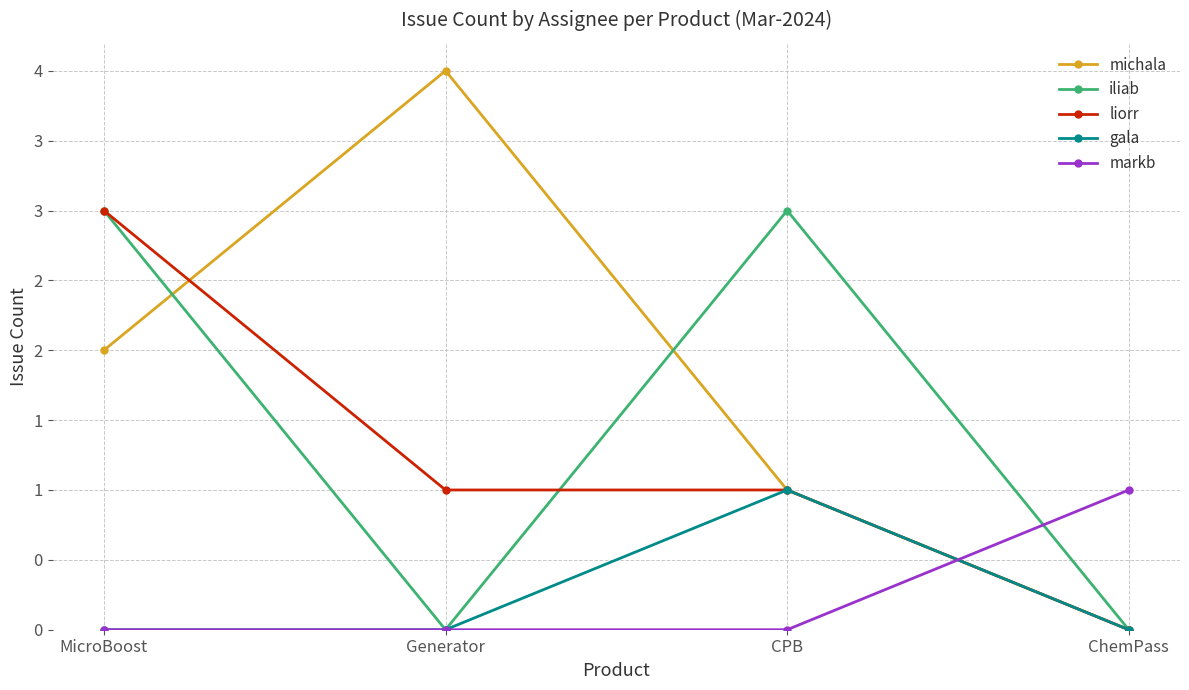

Does the chart display data point markers on the line(s)?

Yes